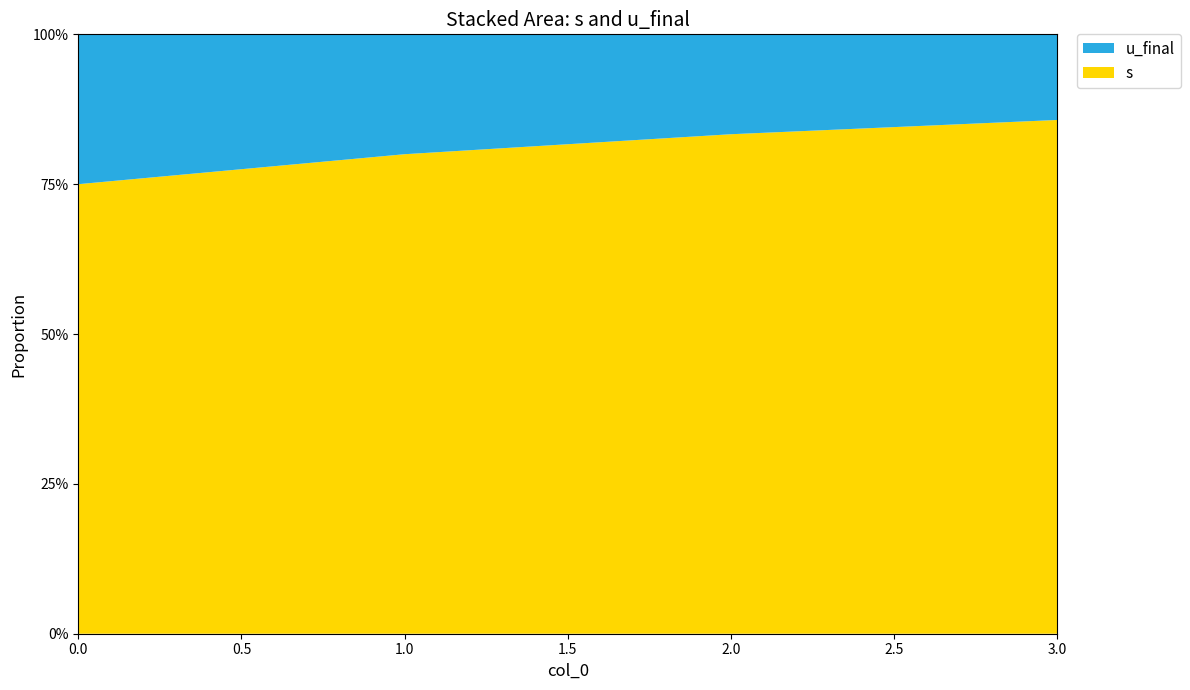

Reading right to left, transcribe all the data shown in this chart.

s: 6	5	4	3
u_final: 1	1	1	1